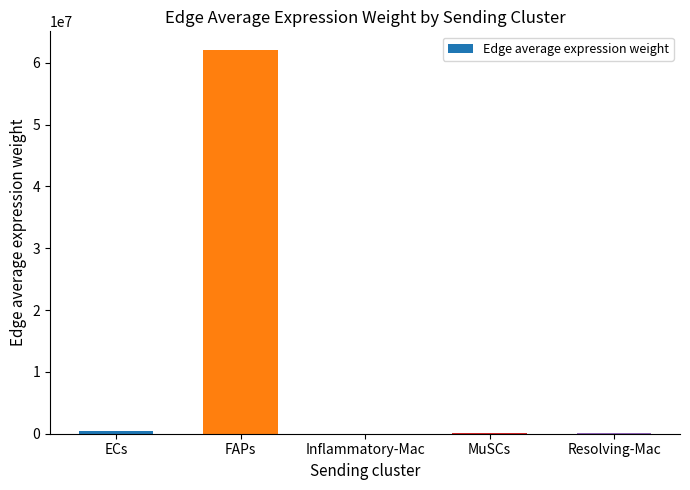

Between FAPs and ECs, which is larger?

FAPs